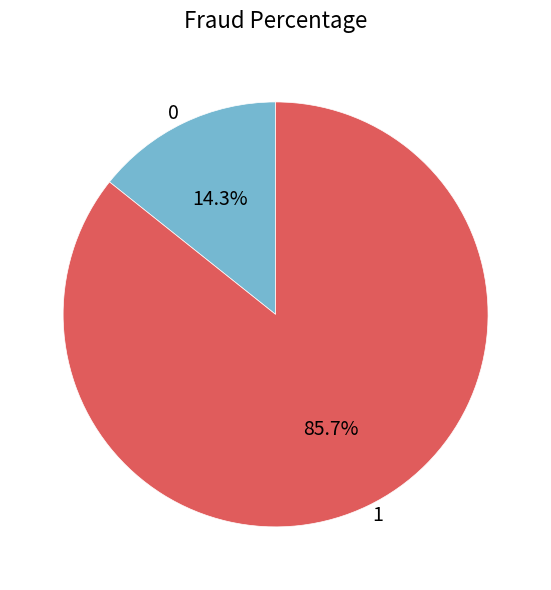

To the nearest percent, what percentage of the pie is 1?

86%